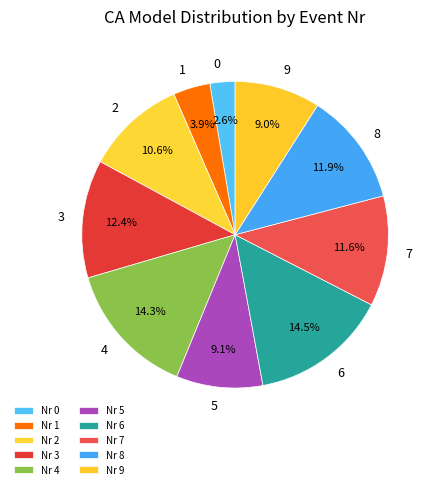

To the nearest percent, what percentage of the pie is 0?

3%